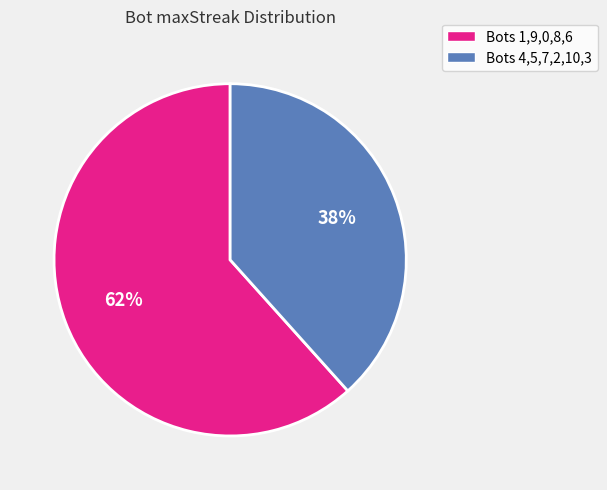

Is the sum of Bots 4,5,7,2,10,3 and Bots 1,9,0,8,6 greater than half?

Yes